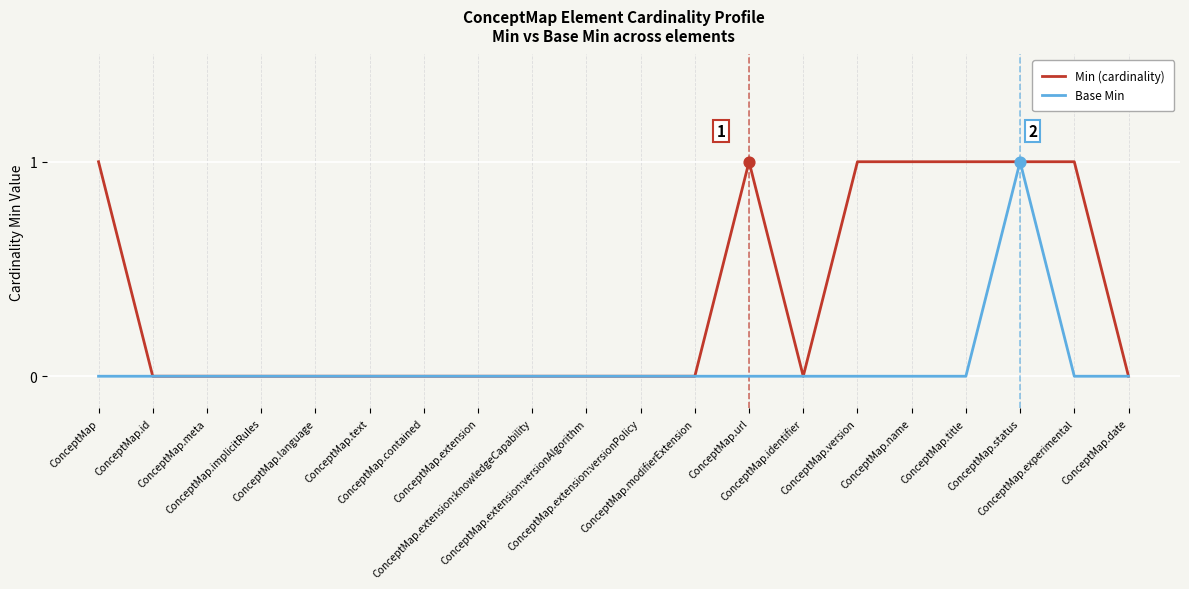

Which series has the largest total across all categories?

Min (cardinality)